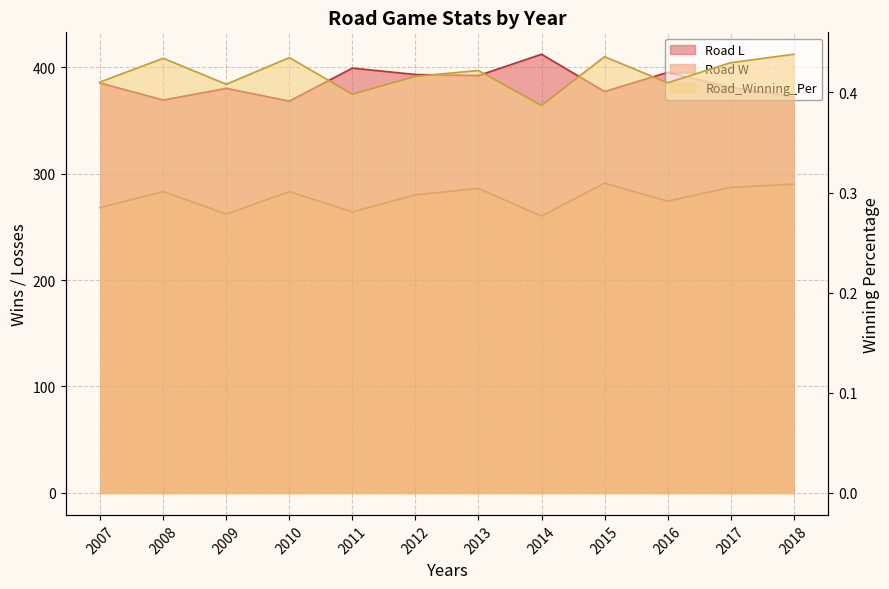

Reading left to right, extract all data points from this chart.

Road L: 2007=385.0	2008=369.0	2009=380.0	2010=368.0	2011=399.0	2012=393.0	2013=392.0	2014=412.0	2015=377.0	2016=395.0	2017=381.0	2018=372.0
Road W: 2007=268.0	2008=283.0	2009=262.0	2010=283.0	2011=264.0	2012=280.0	2013=286.0	2014=260.0	2015=291.0	2016=274.0	2017=287.0	2018=290.0
Road_Winning_Per: 2007=0.4	2008=0.4	2009=0.4	2010=0.4	2011=0.4	2012=0.4	2013=0.4	2014=0.4	2015=0.4	2016=0.4	2017=0.4	2018=0.4